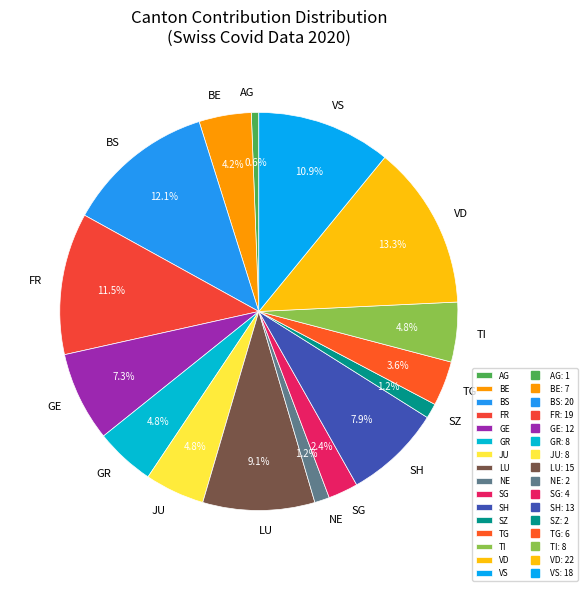

Is the sum of VS and FR greater than half?

No